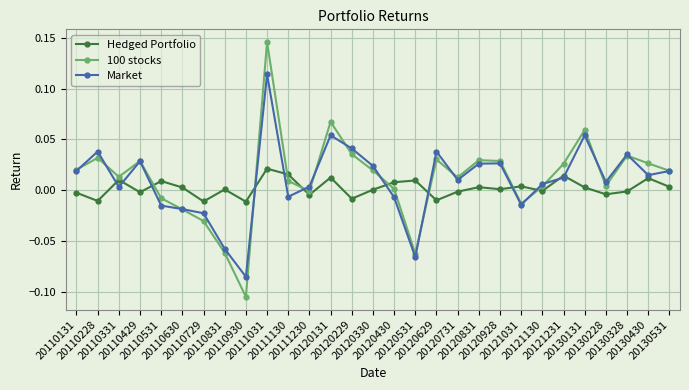

List the series in order of their peak value, lowest first.

Hedged Portfolio, Market, 100 stocks